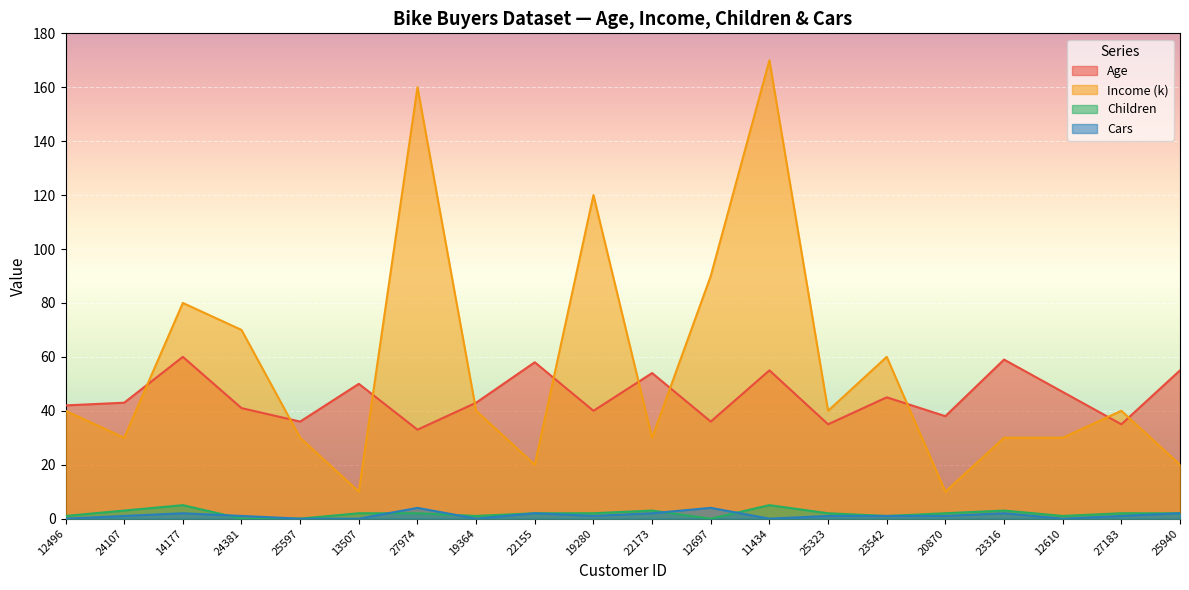

The Age series shows 54 at 22173. True or false?

True